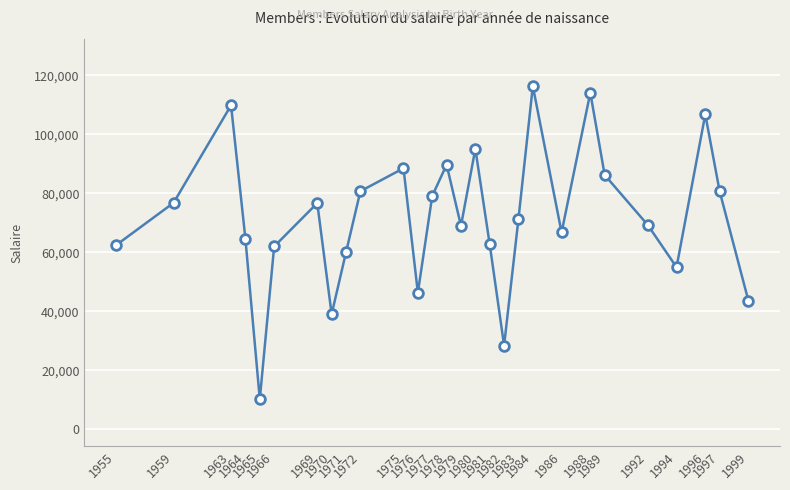

How many interior local valleys (lower than both neighbors) does the data have?

7